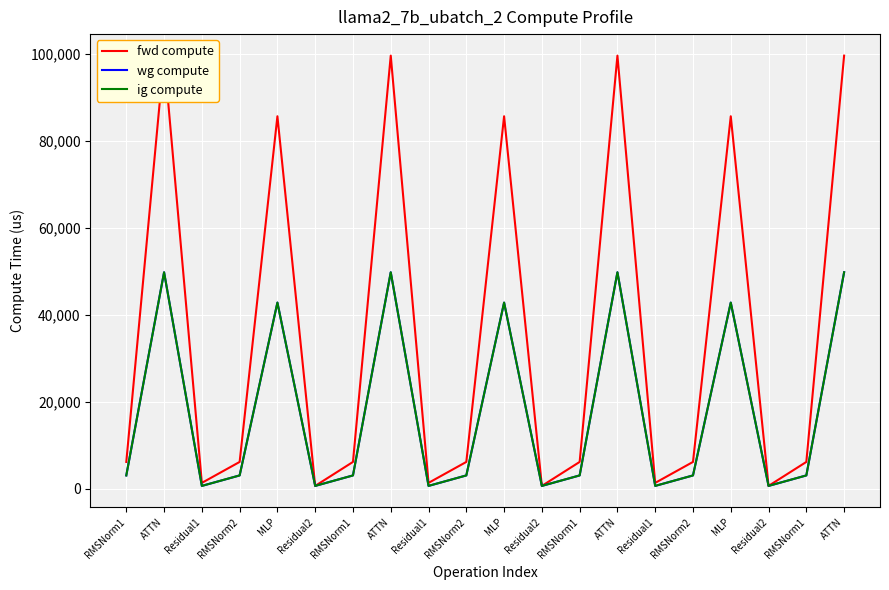

At how many categories does at least one series exceed 68468?

7